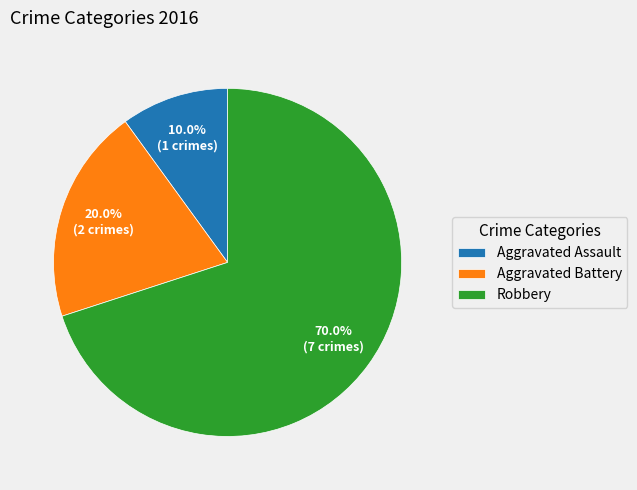

Does any single category account for the majority?

Yes